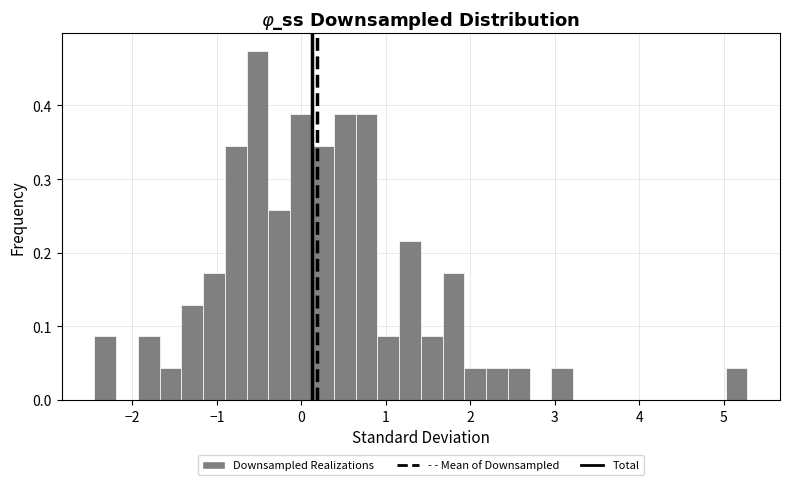

Read against the x-axis, roughly where is the centre of the tallest bar?

-0.5